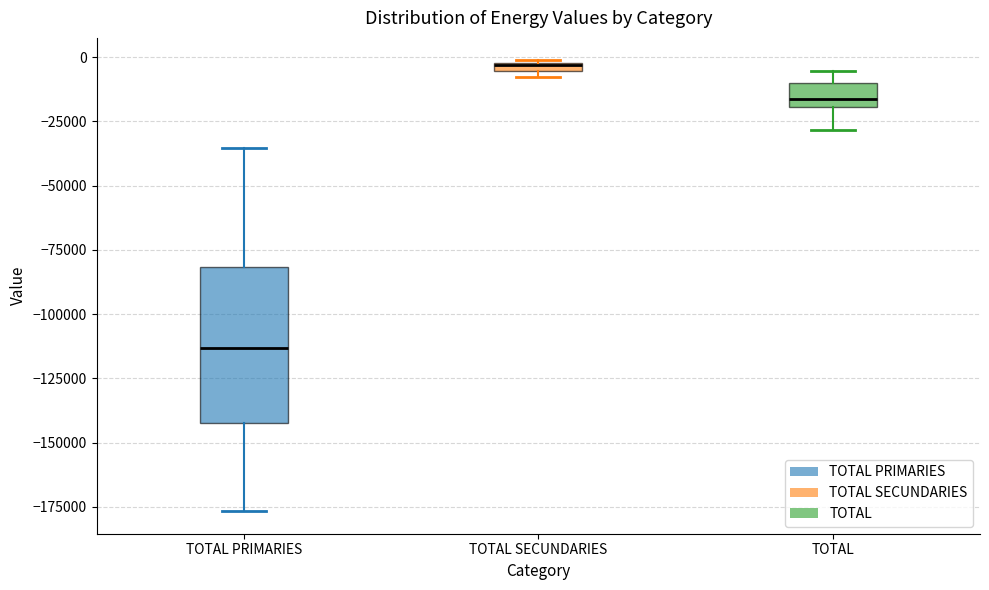

Comparing the boxes themselves (not the whiskers), which one is the tallest?

TOTAL PRIMARIES